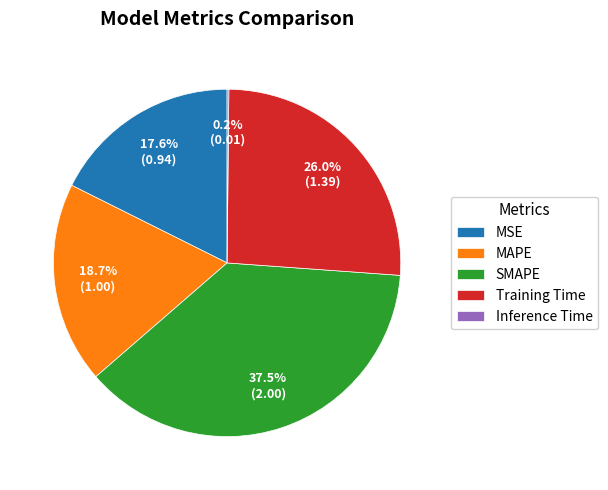

Does Training Time represent more than half of the total?

No